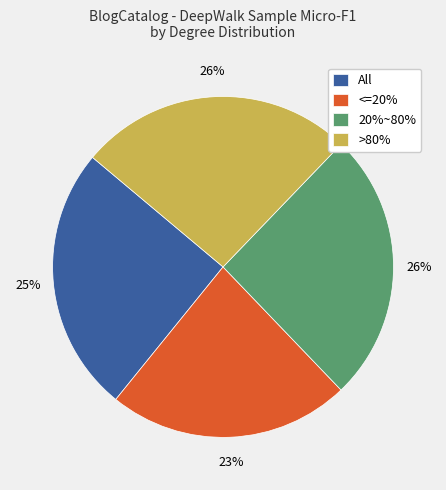

Is it true that 20%~80% is 26% of the pie?

True